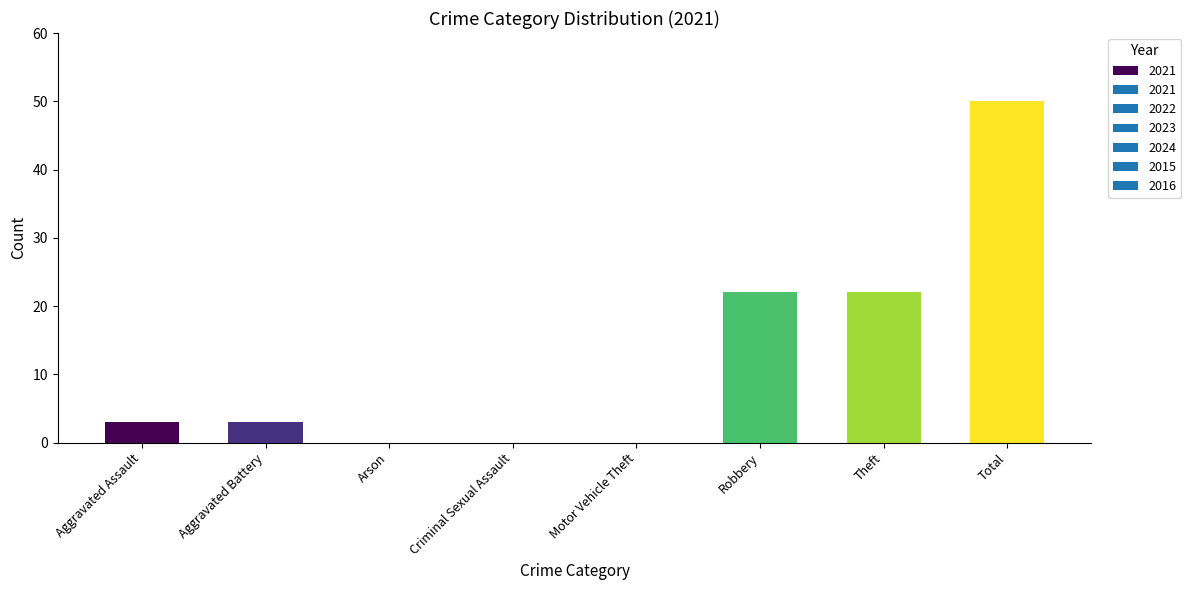

What is the sum of all values?

100